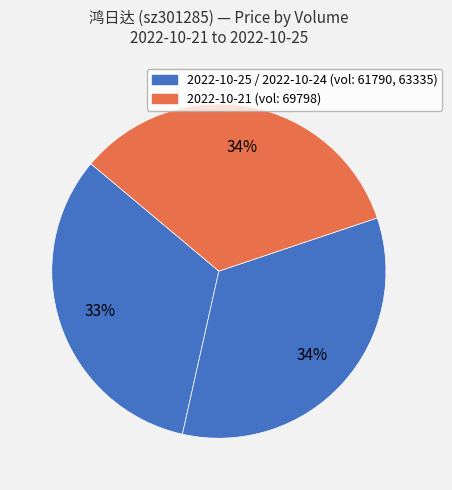

How many segments does this pie chart have?

3